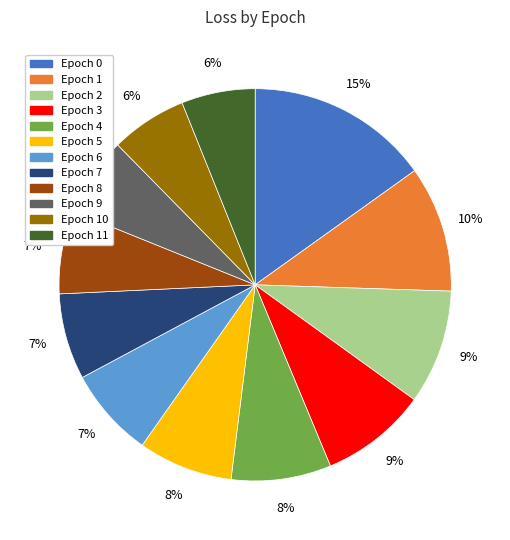

Do Epoch 1 and Epoch 11 together represent more than half of the pie?

No